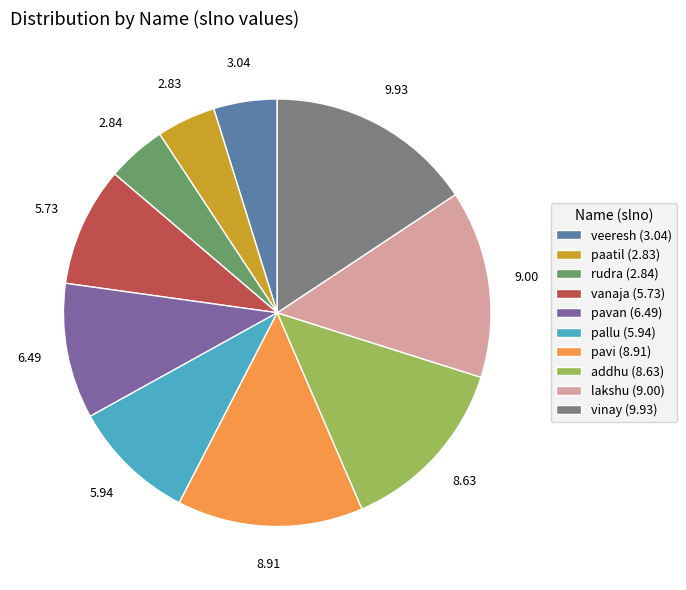

Which category has the biggest portion of the pie?

vinay